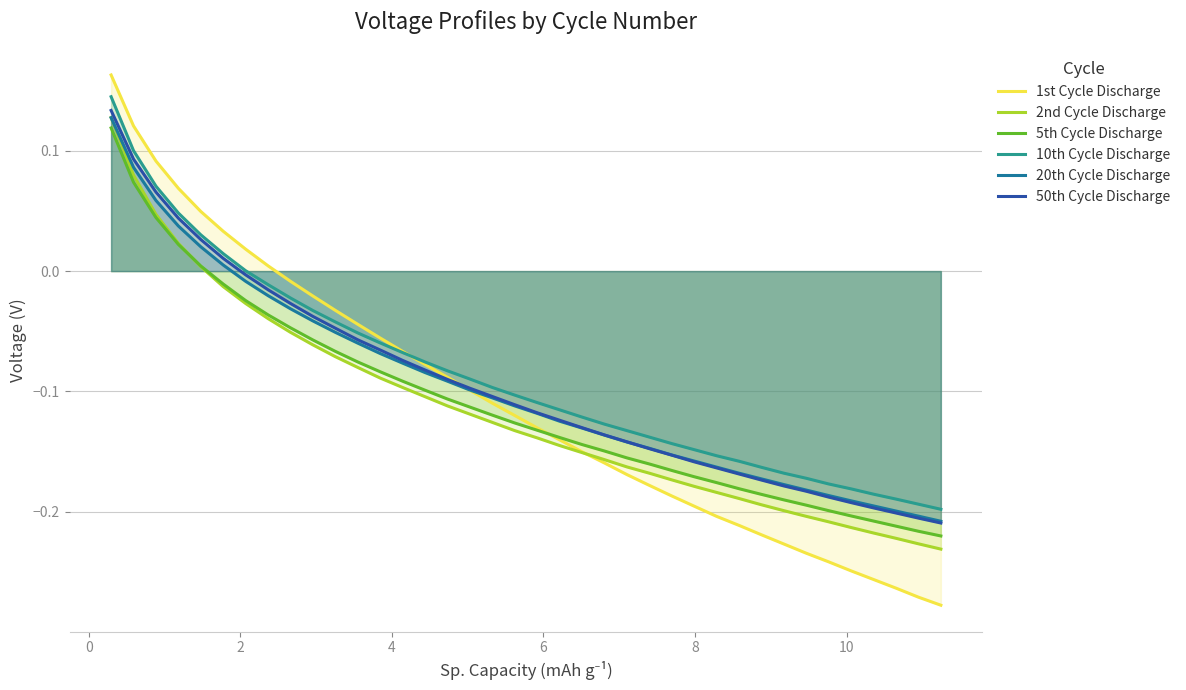

What is the value of the 1st Cycle Discharge point at the 1st from the left?

0.2